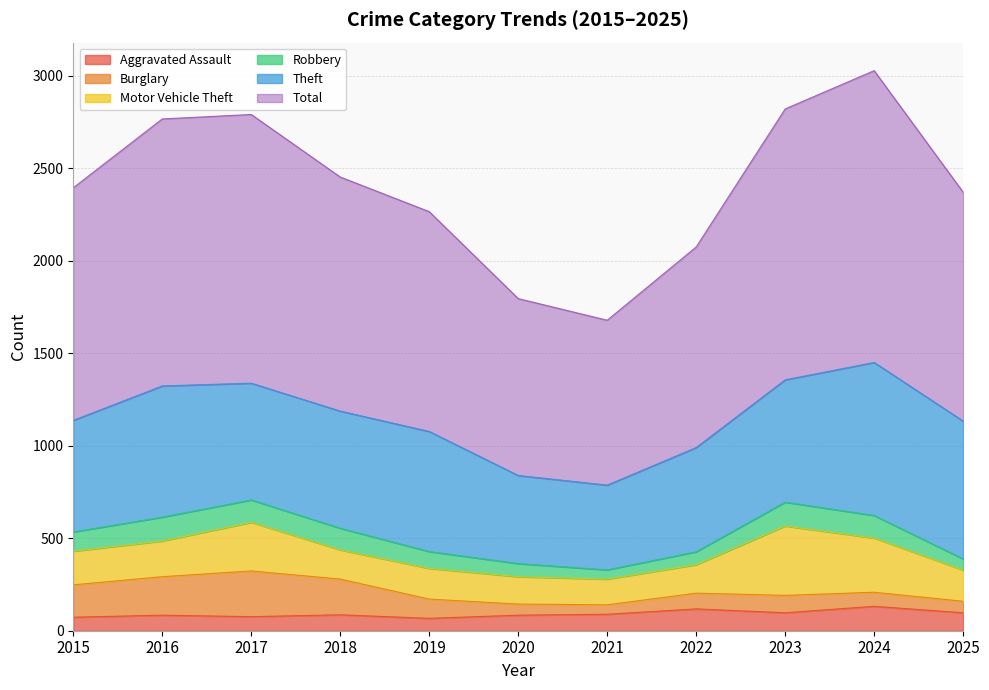

True or false: Aggravated Assault has a value of 137 at 2025.

False